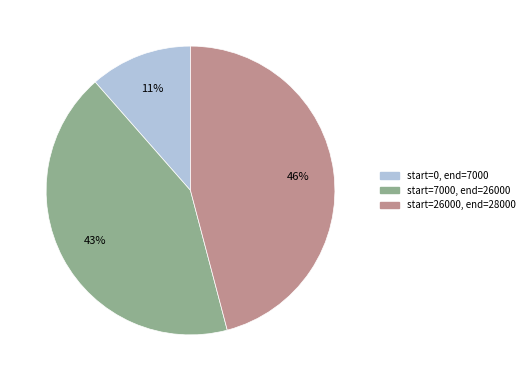

Is there any slice that represents more than half of the pie?

No